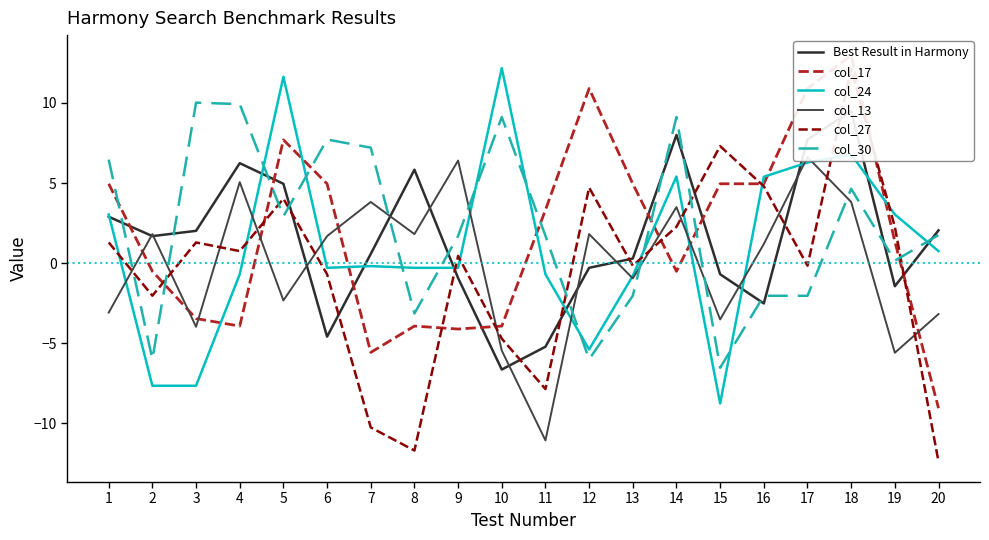

True or false: col_27 and col_30 cross at least once.

True